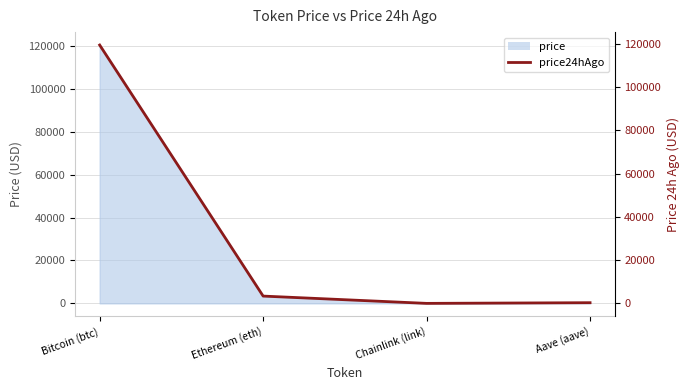

Approximately how many times larger is the value at Aave (aave) compared to Ethereum (eth)?

0.1